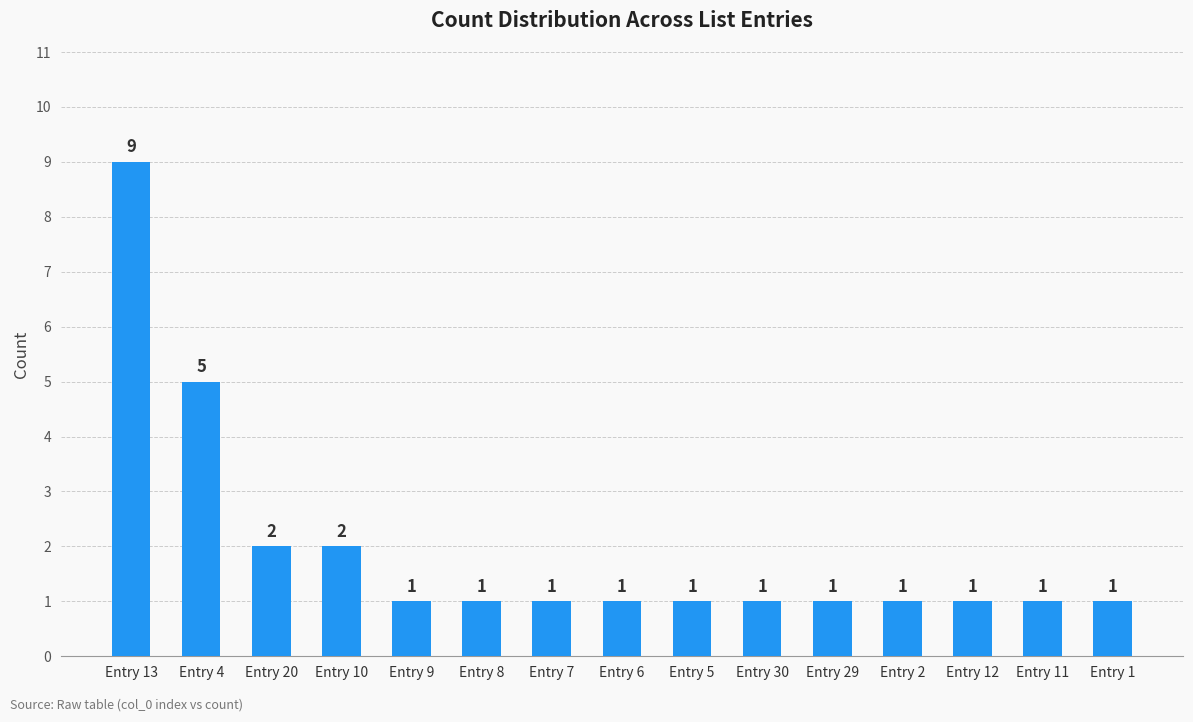

Count the values in the range 1 to 2.

13